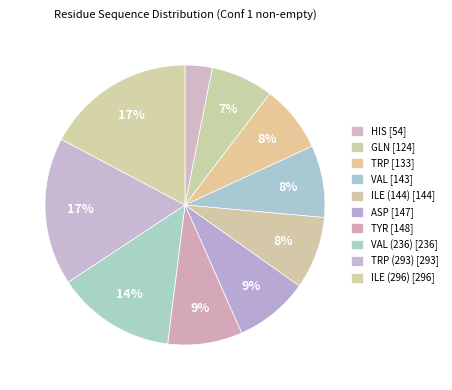

How many segments does this pie chart have?

10